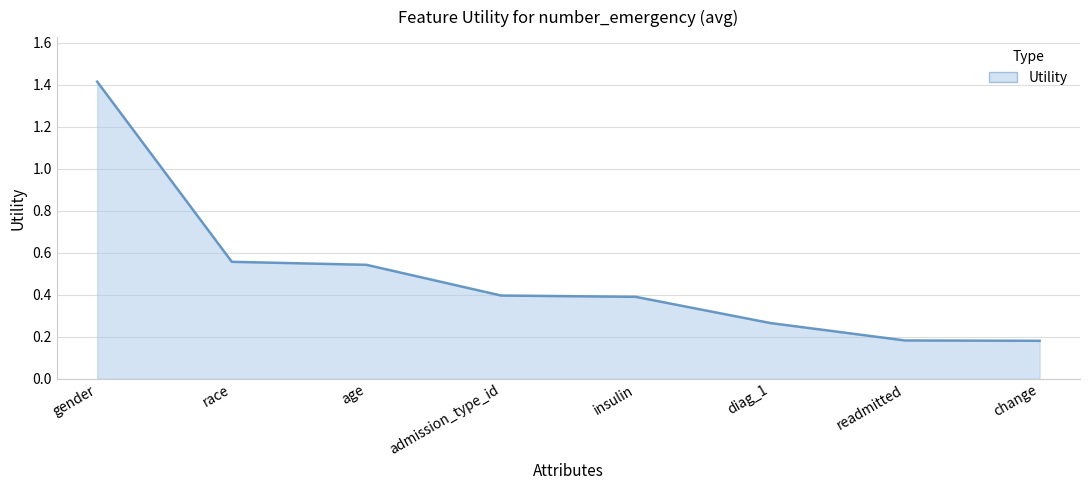

What is the difference between the maximum and minimum values?

1.2